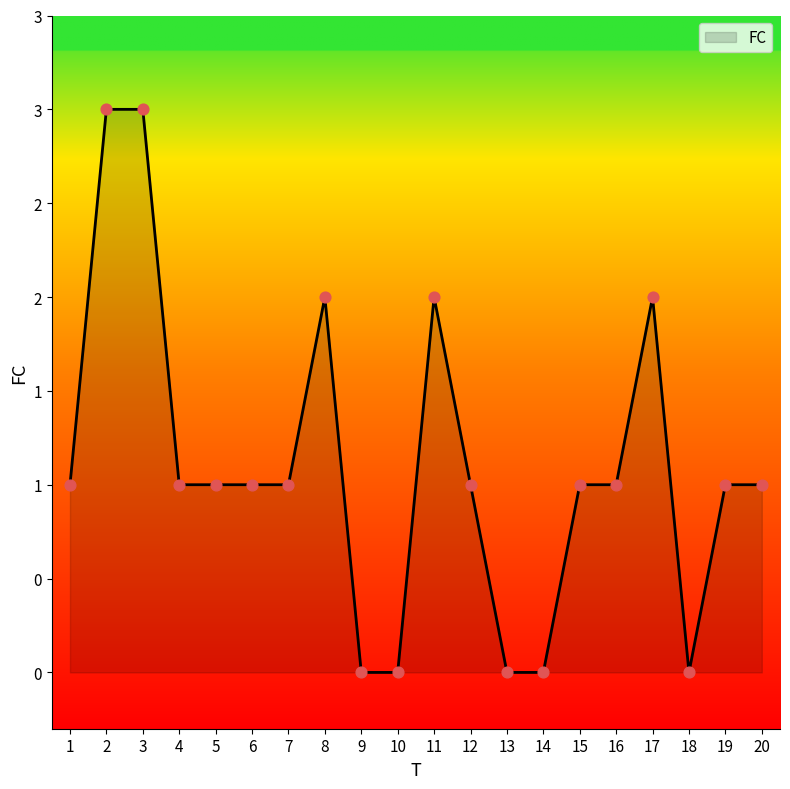

Which has a higher value, 14 or 1?

1